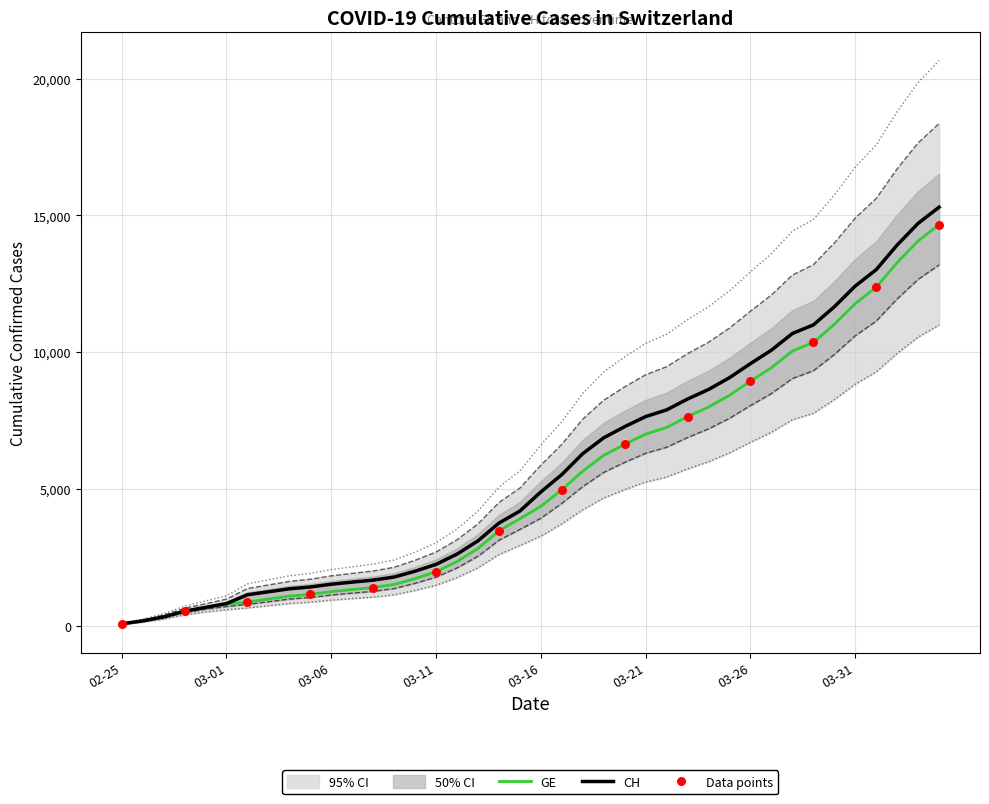

Which series contains the lowest Y value?

GE